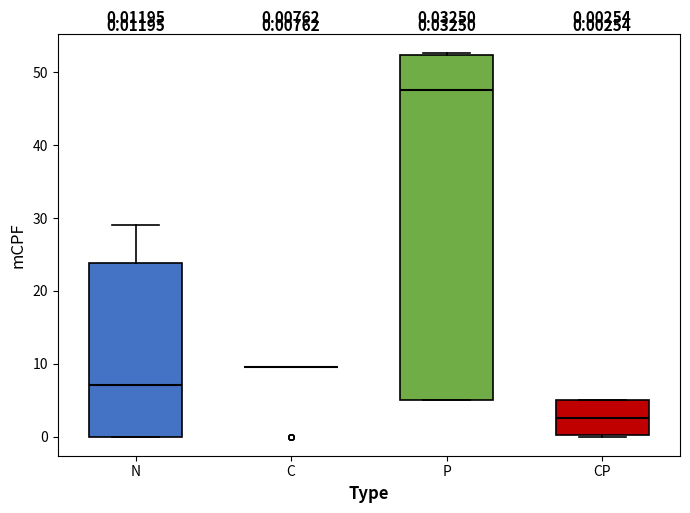

Comparing the boxes themselves (not the whiskers), which one is the tallest?

P